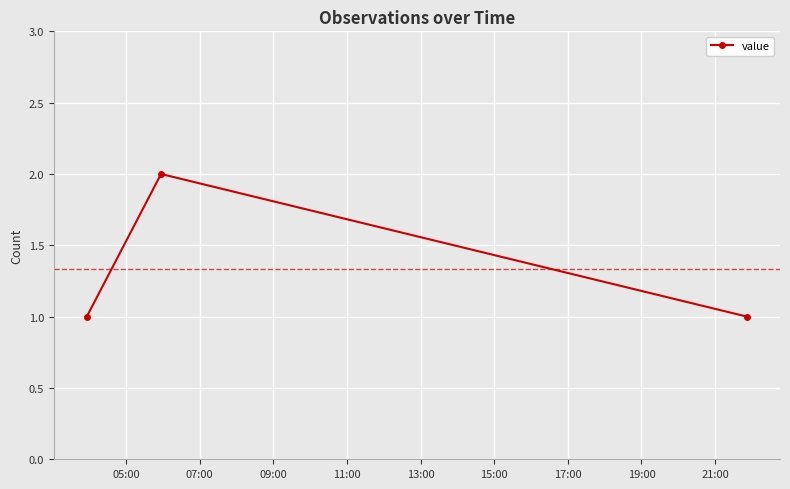

What is the sum of all values?

4